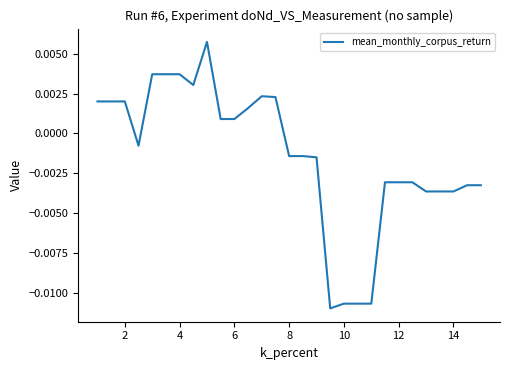

True or false: the data has more than 2 interior local peaks.

False